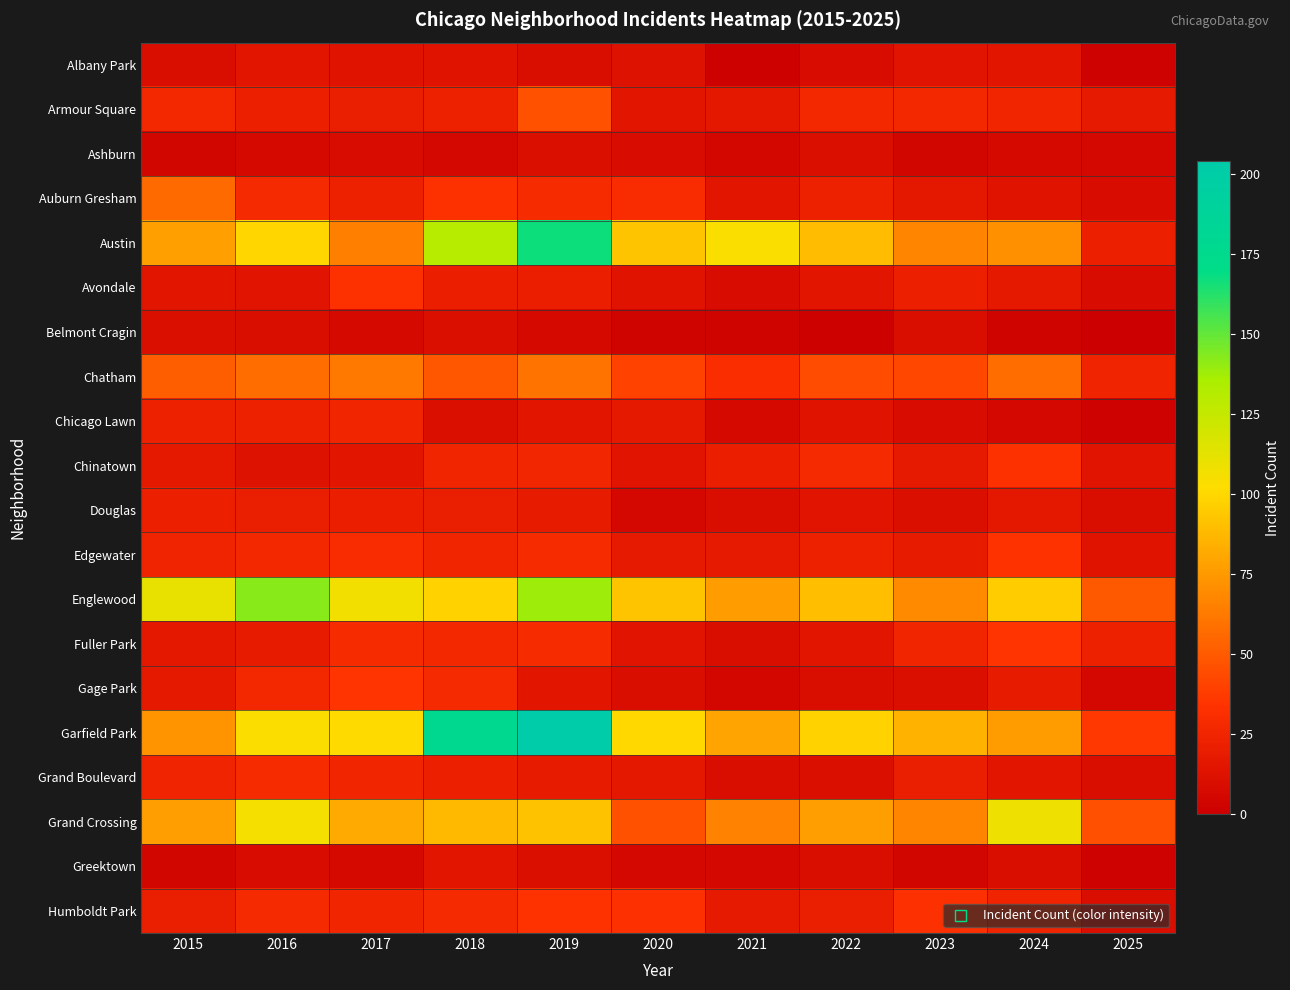

At how many categories does at least one series exceed 160?

2